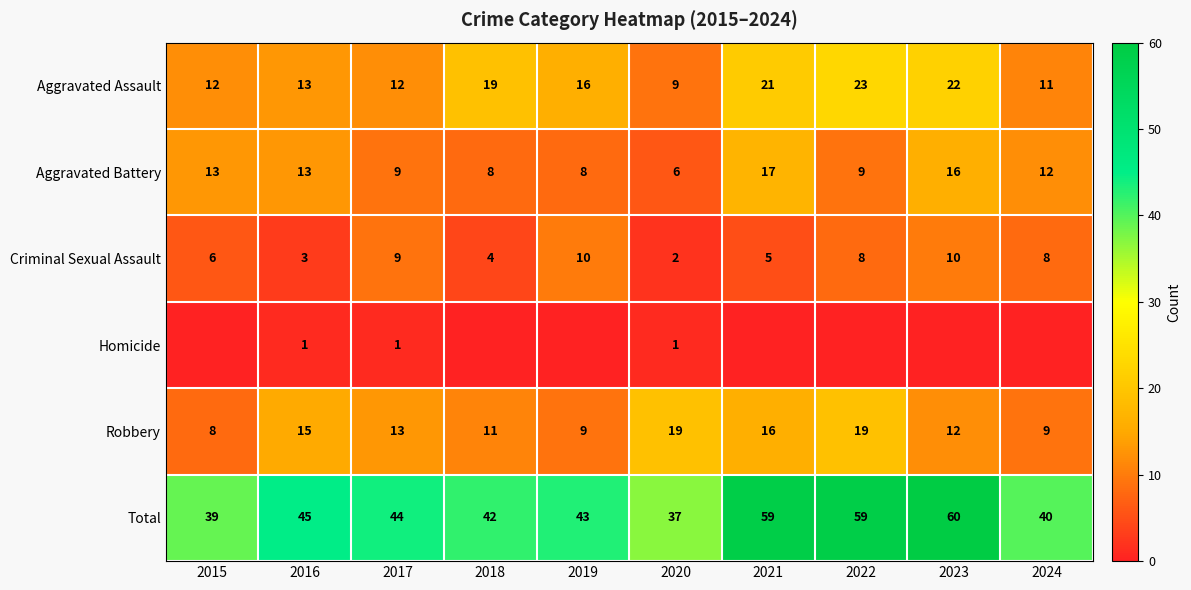

Which label corresponds to the smallest value in the chart?

2015